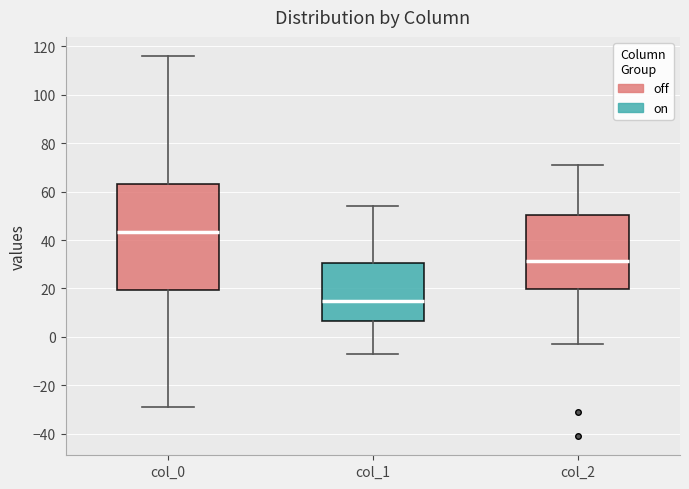

Where does the median line of the box for col_0 sit on the y-axis? The values are not printed on the chart, so give them approximately, as read against the axis.

44